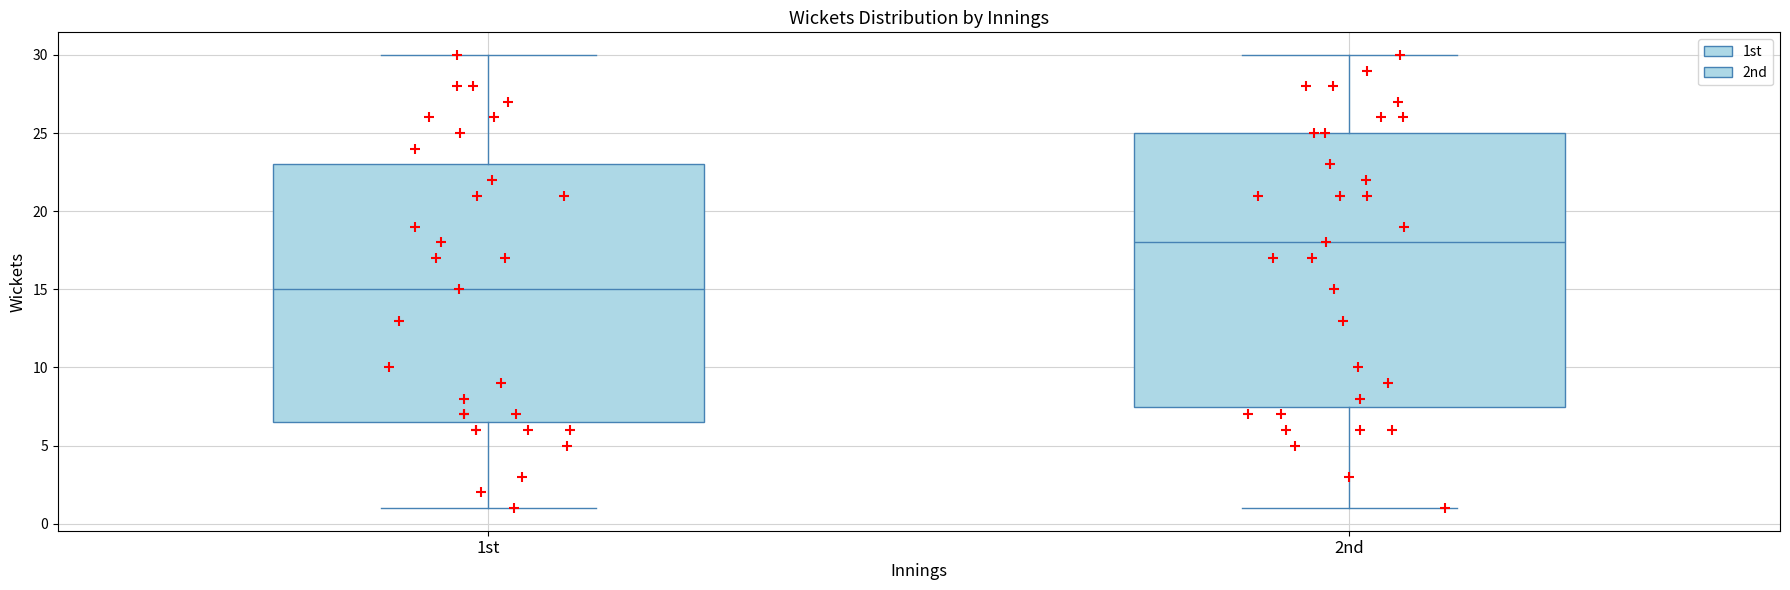

Where is the upper edge of the box for 1st on the y-axis? The values are not printed on the chart, so give them approximately, as read against the axis.

23.0